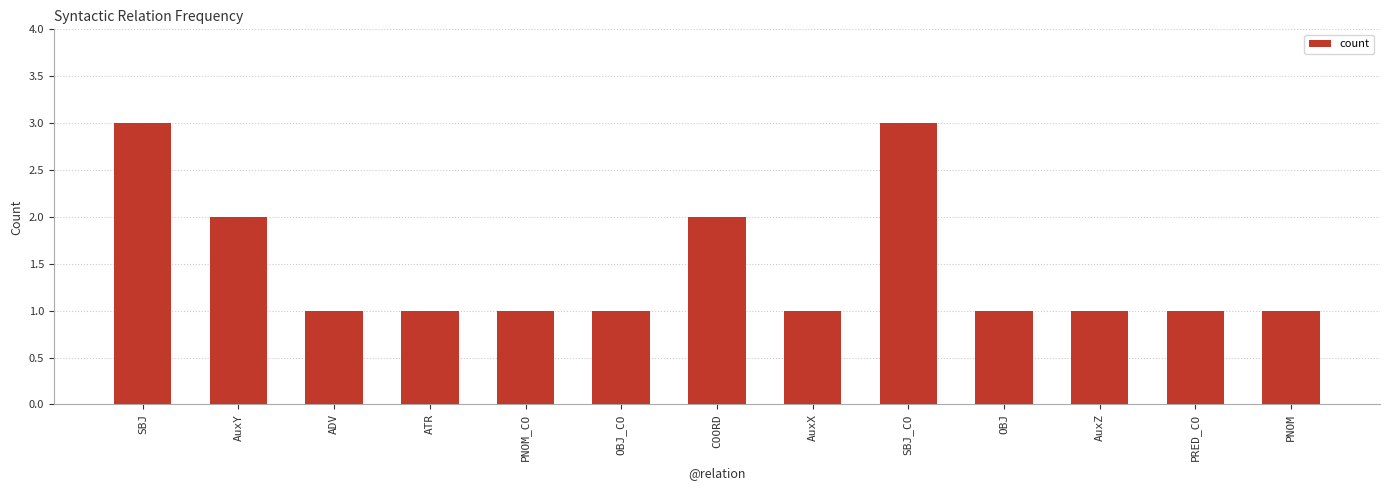

How many categories are shown in the chart?

13